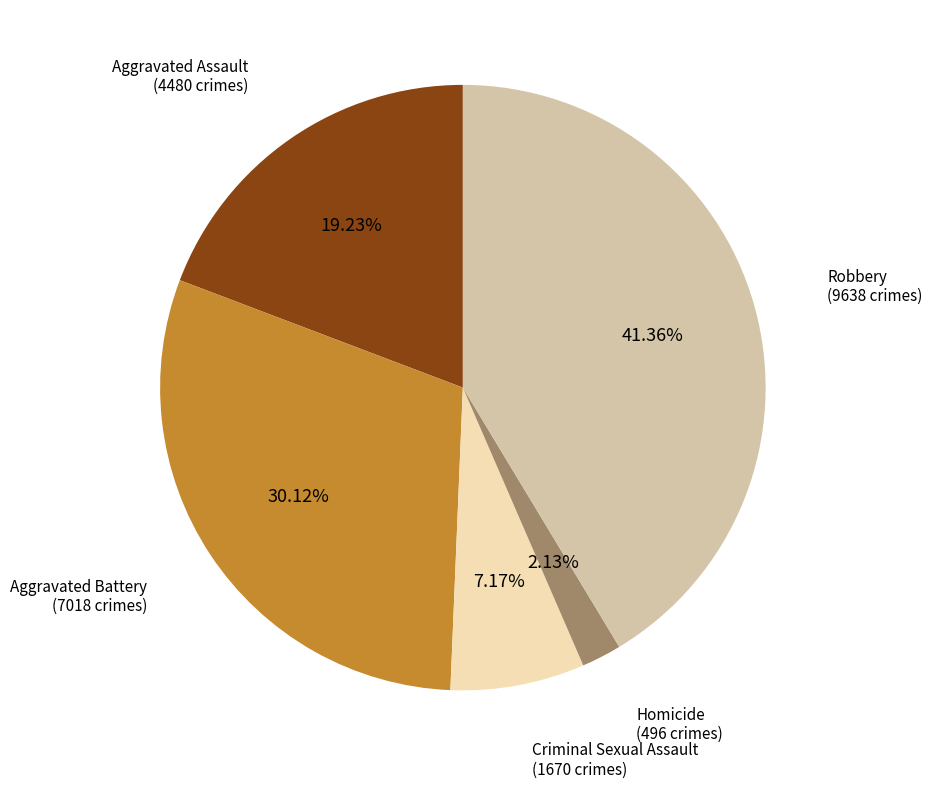

Does any single category account for the majority?

No